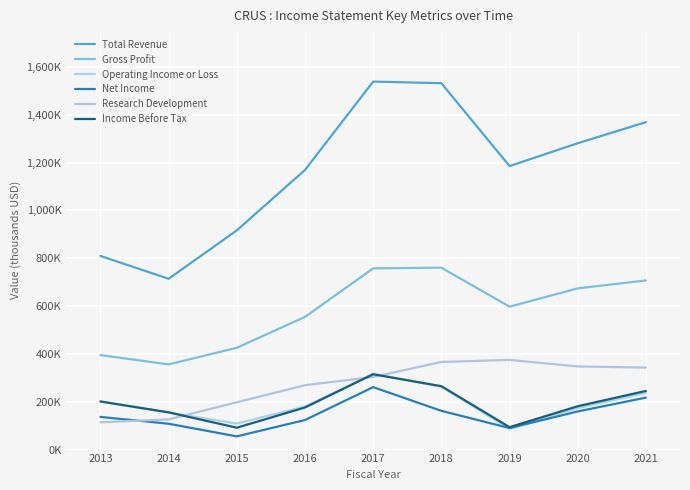

What is the difference between the maximum and minimum values in the Gross Profit series?

404500